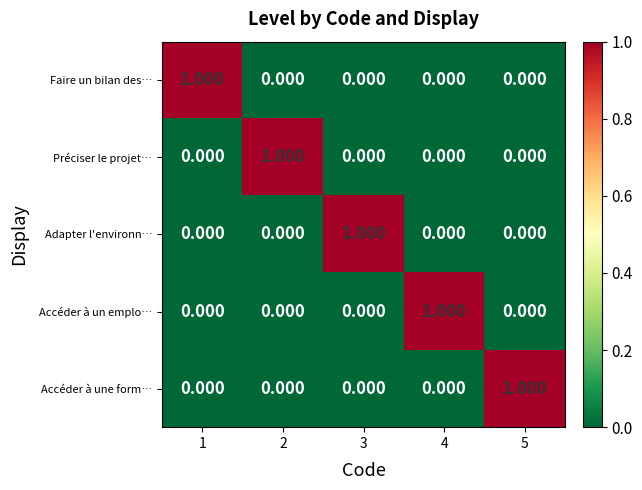

Is the value of Accéder à une form… at 5 greater than the value of Faire un bilan des… at 2?

Yes